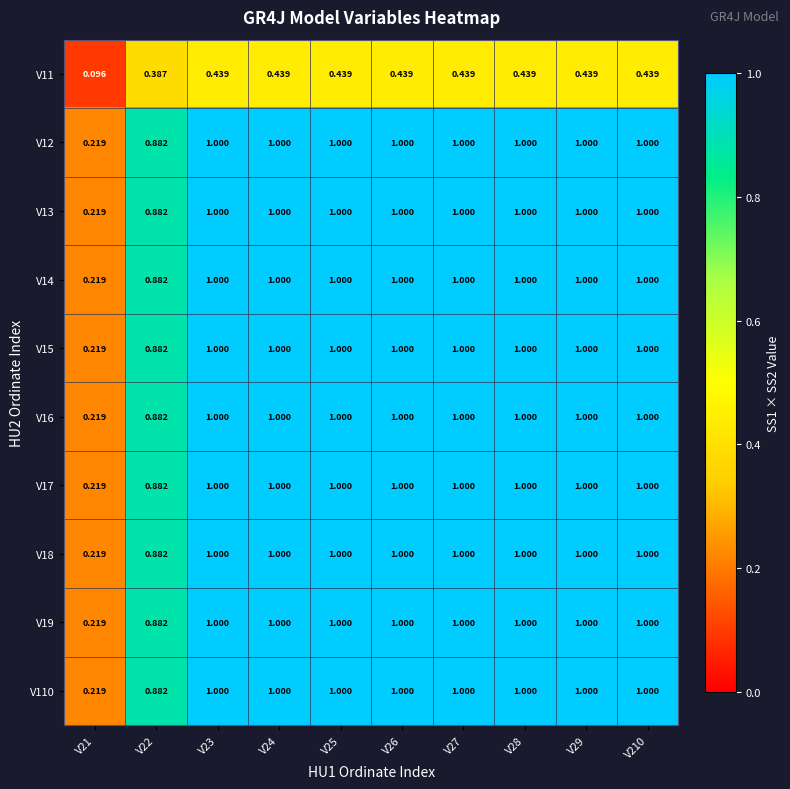

How many series are shown in this chart?

10